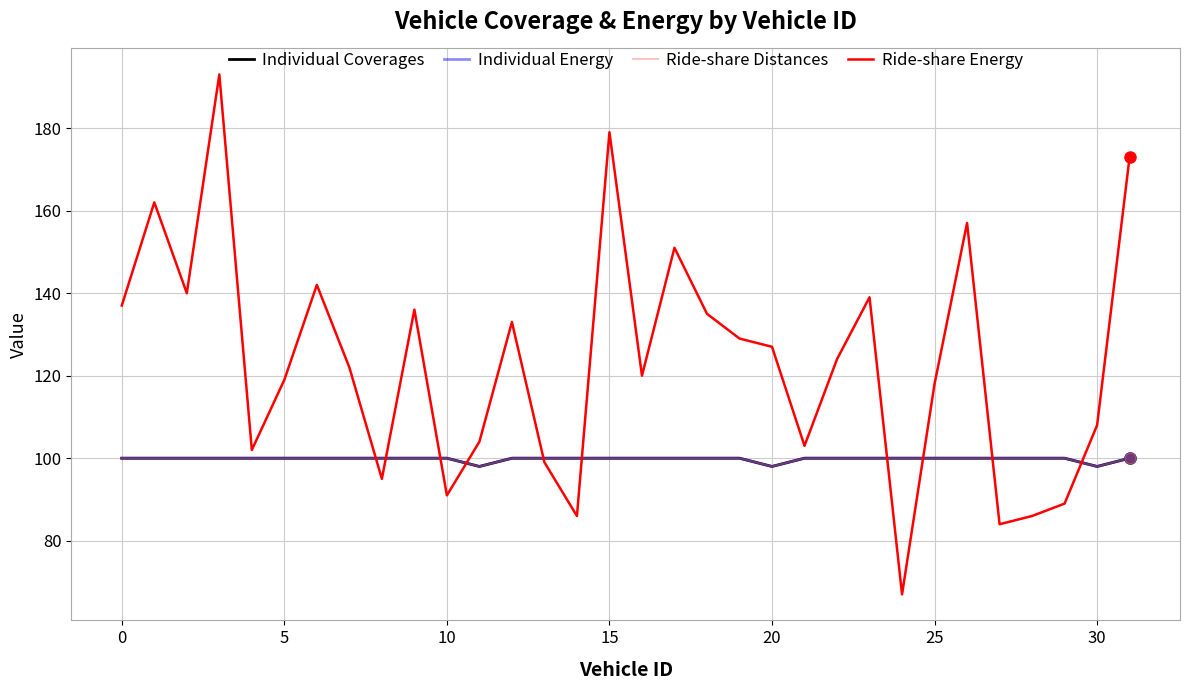

Does the chart have visible grid lines?

Yes